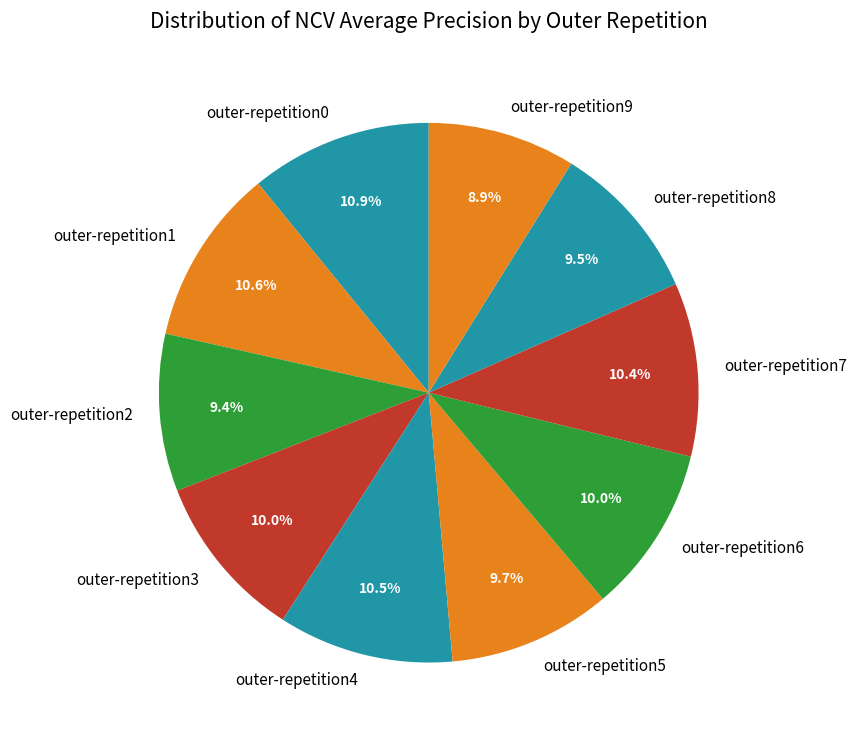

How many segments does this pie chart have?

10